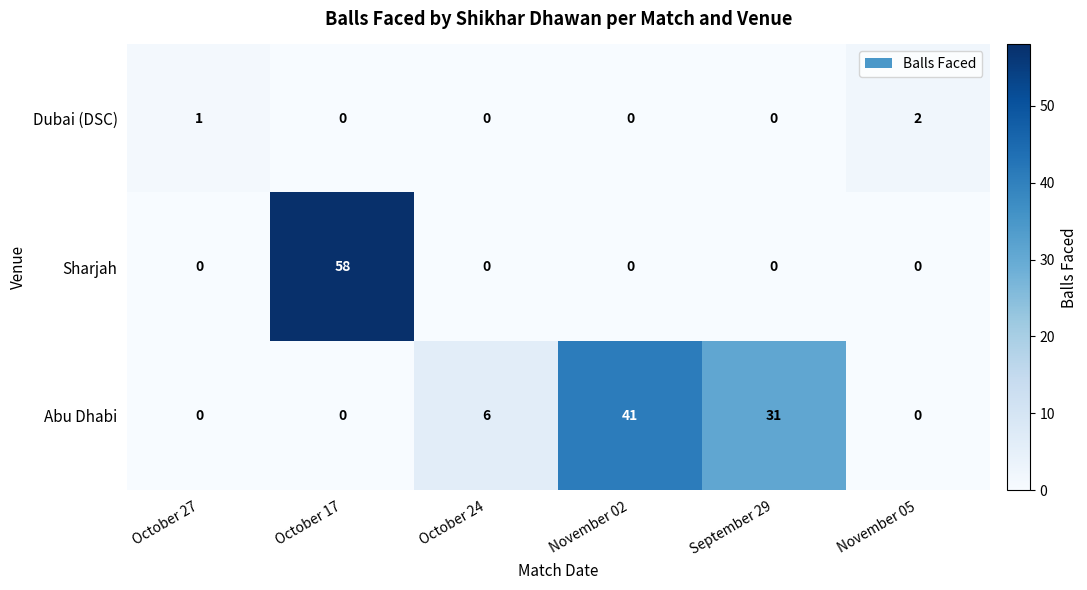

At how many categories does at least one series exceed 48?

1